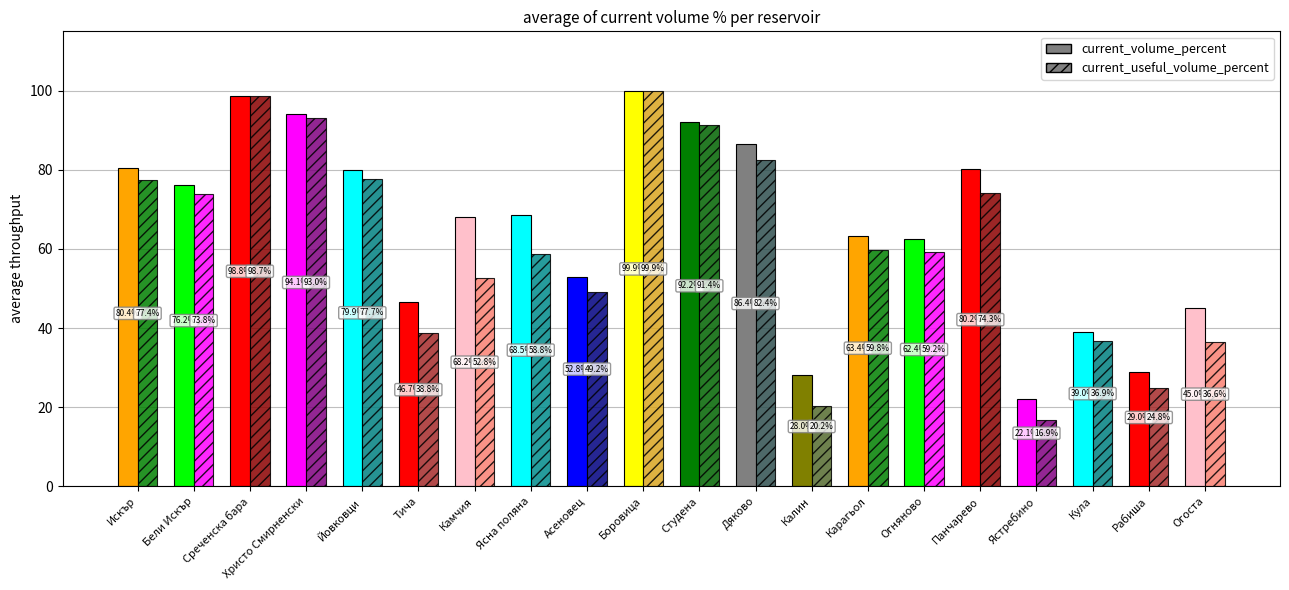

Are the bars grouped side by side (vs. stacked)?

Yes